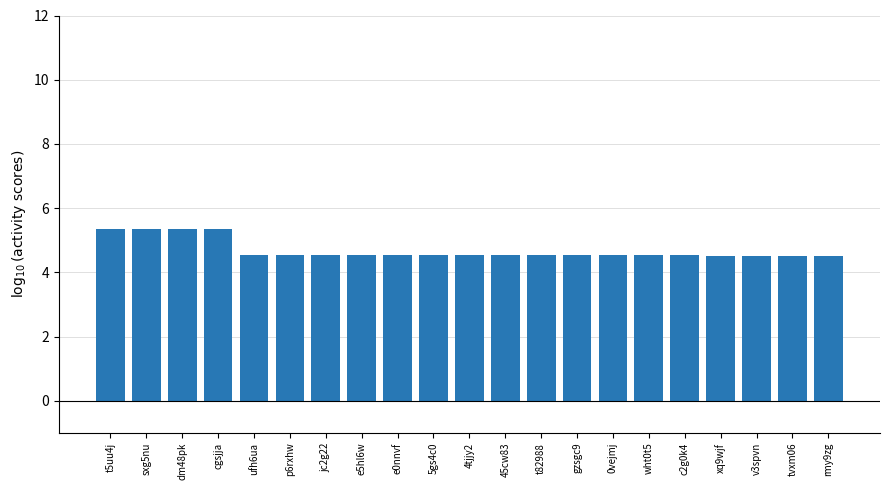

Approximately how many times larger is the value at jc2g22 compared to e0nnvf?

1.0